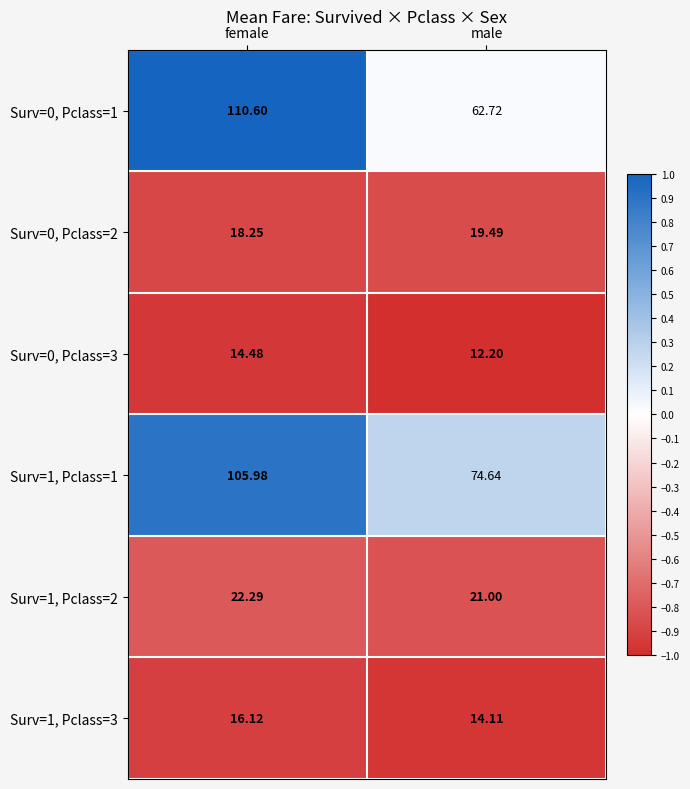

At female, list the series in order from smallest to largest.

Surv=0, Pclass=3, Surv=1, Pclass=3, Surv=0, Pclass=2, Surv=1, Pclass=2, Surv=1, Pclass=1, Surv=0, Pclass=1